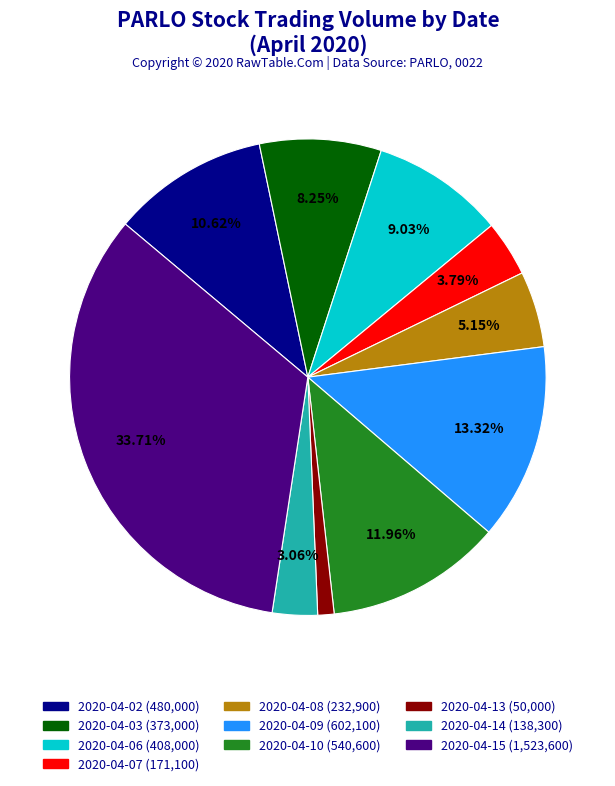

To the nearest percent, what is the average slice percentage?

10%